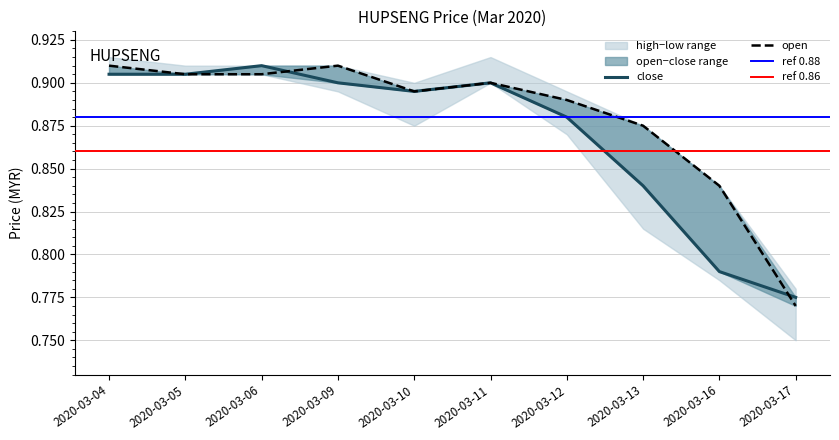

At which category does low reach its first local valley?

2020-03-10